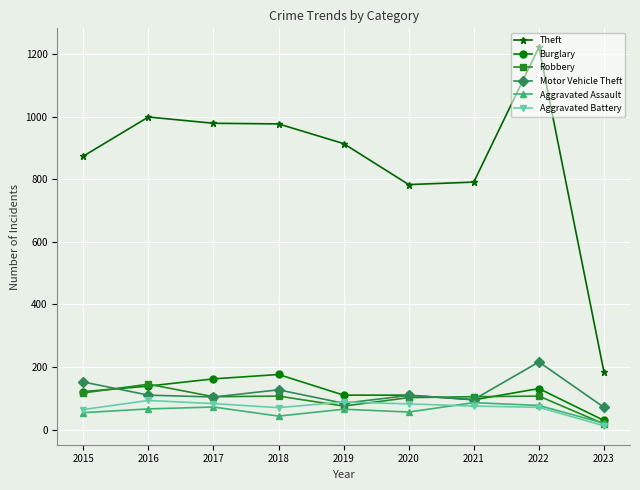

True or false: Theft and Motor Vehicle Theft cross at least once.

False